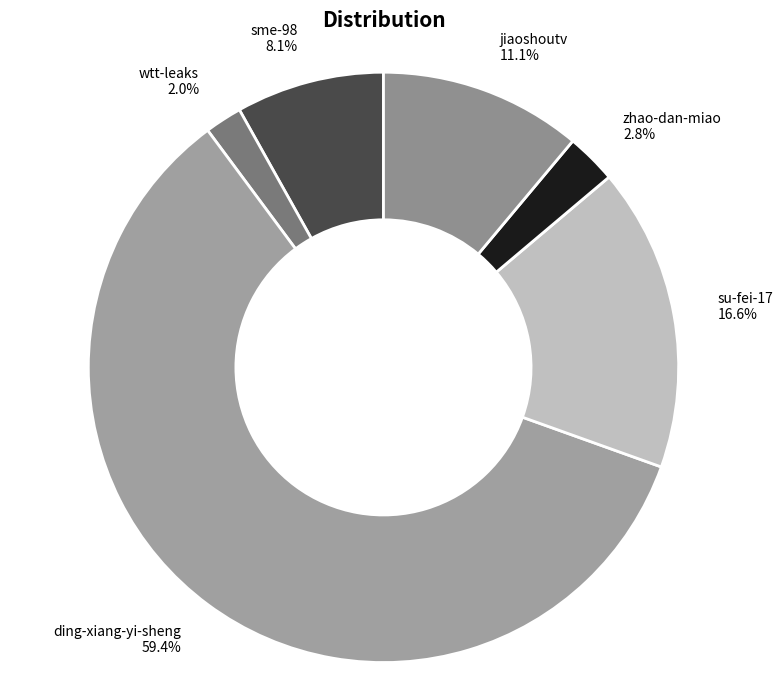

To the nearest percent, what is the difference between the largest and smallest slice percentages?

57%